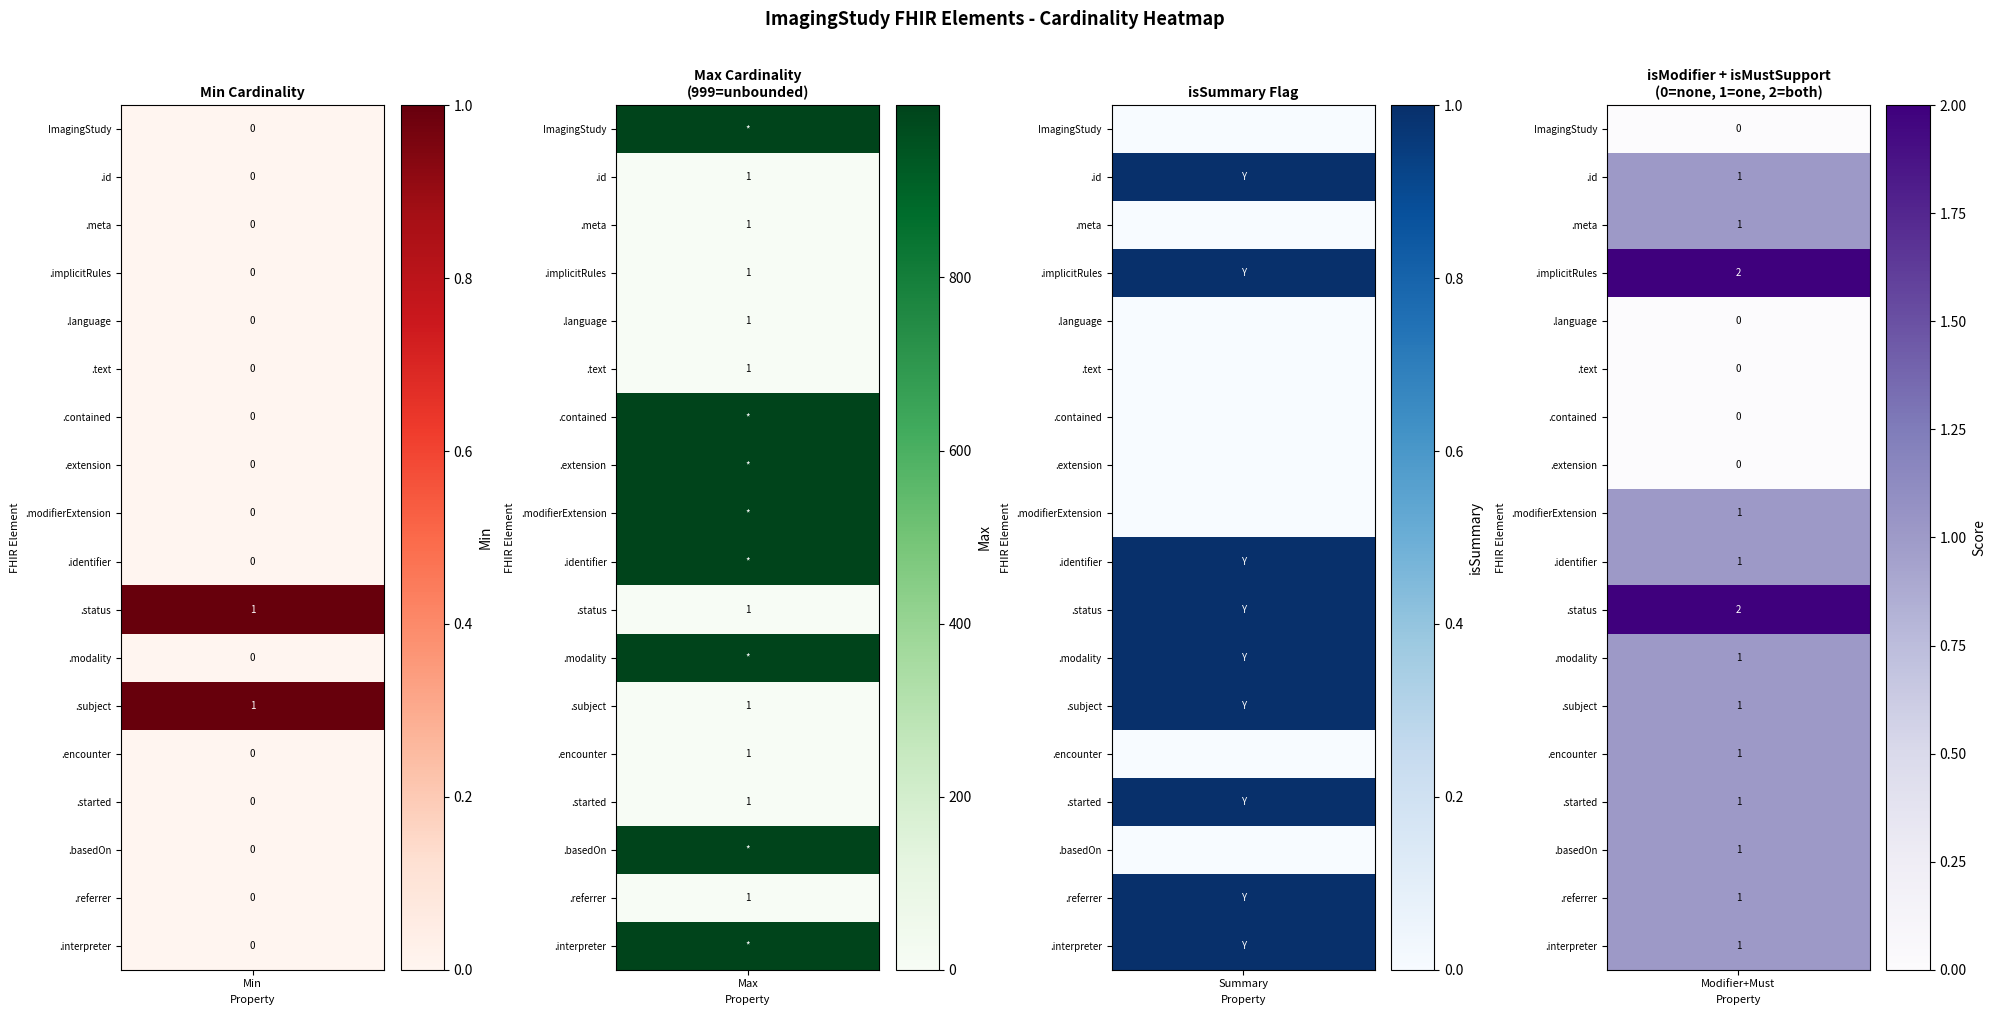

Rank the categories by Min value from highest to lowest.

10, 12, 0, 1, 2, 3, 4, 5, 6, 7, 8, 9, 11, 13, 14, 15, 16, 17